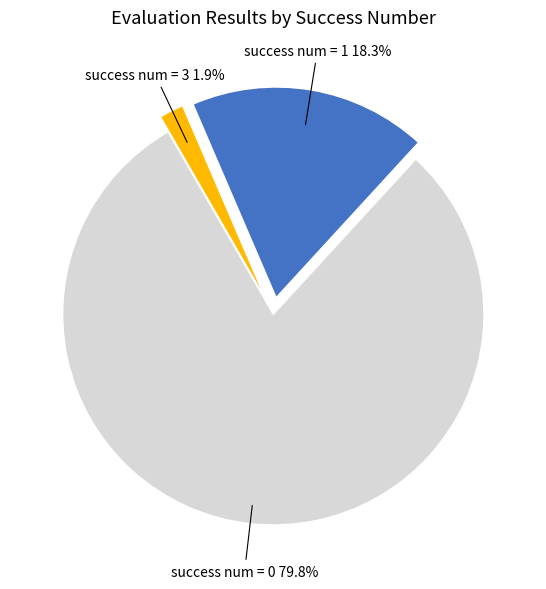

To the nearest percent, what is the difference between the largest and smallest slice percentages?

78%